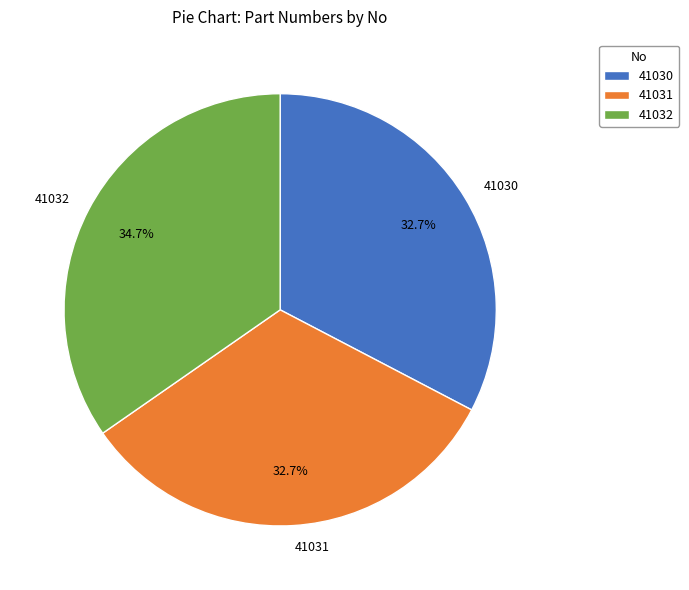

Does 41032 account for over 50% of the chart?

No